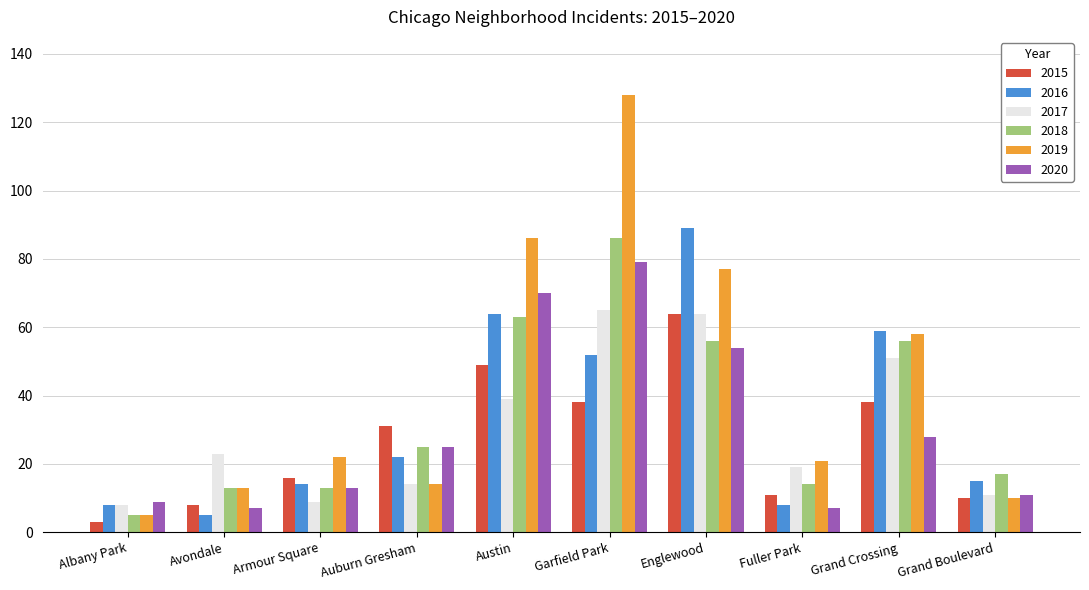

Reading left to right, transcribe all the data shown in this chart.

2015: 3	8	16	31	49	38	64	11	38	10
2016: 8	5	14	22	64	52	89	8	59	15
2017: 8	23	9	14	39	65	64	19	51	11
2018: 5	13	13	25	63	86	56	14	56	17
2019: 5	13	22	14	86	128	77	21	58	10
2020: 9	7	13	25	70	79	54	7	28	11